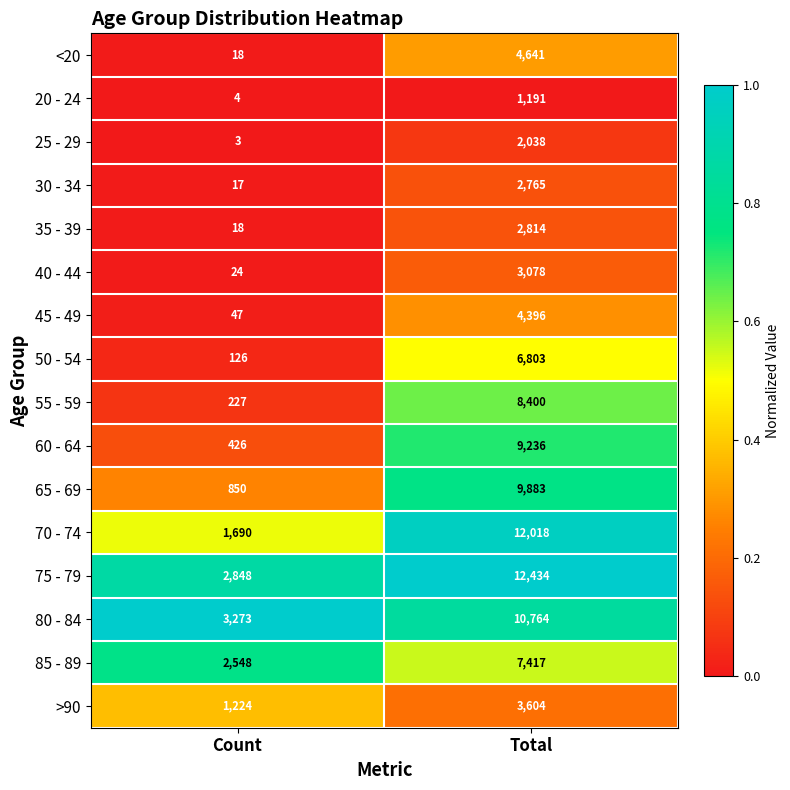

What is the sum of all 50 - 54 values?

6929